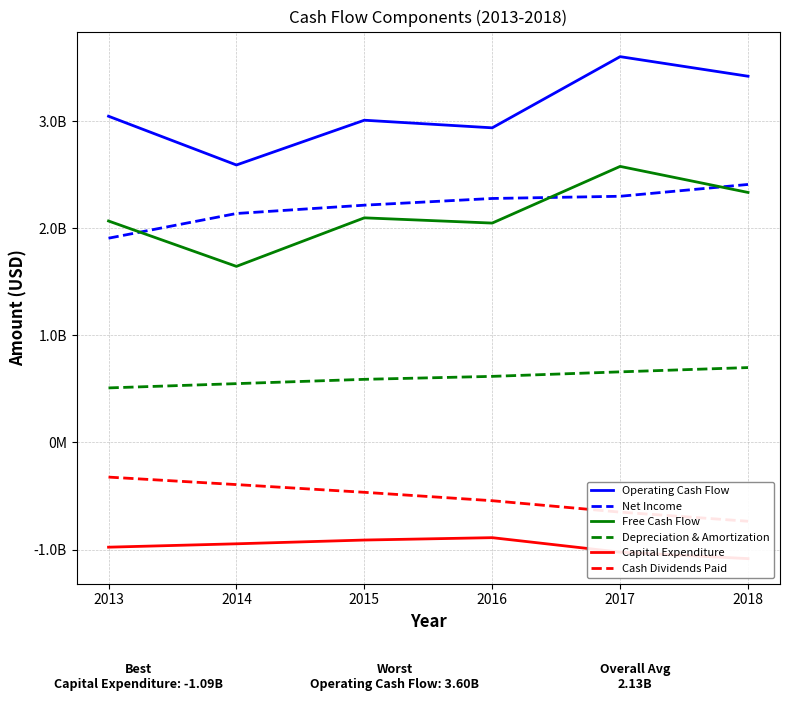

Reading right to left, transcribe all the data shown in this chart.

Operating Cash Flow: 3419058000	3601894000	2937343000	3008369000	2590329000	3045614000
Net Income: 2408600000	2298234000	2277658000	2215128000	2137396000	1906687000
Free Cash Flow: 2333979000	2577147000	2047963000	2096847000	1643651000	2067386000
Depreciation & Amortization: 698825000	658796000	616696000	588975000	548823000	508929000
Capital Expenditure: -1085079000	-1024747000	-889380000	-911522000	-946678000	-978228000
Cash Dividends Paid: -736078000	-650988000	-544271000	-465902000	-393755000	-323922000